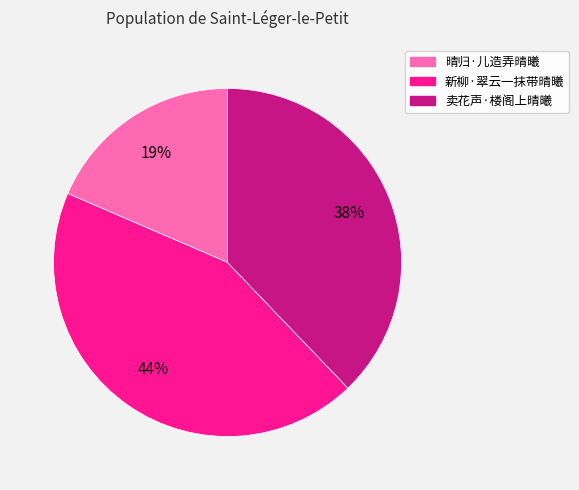

Combined, do 晴归·儿造弄晴曦 and 新柳·翠云一抹带晴曦 account for over 50%?

Yes